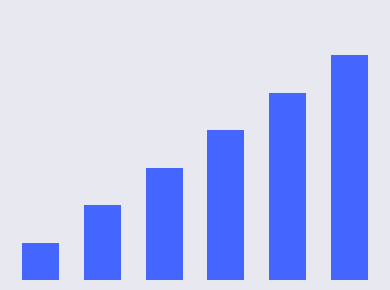

What is the minimum value shown in the chart?

1